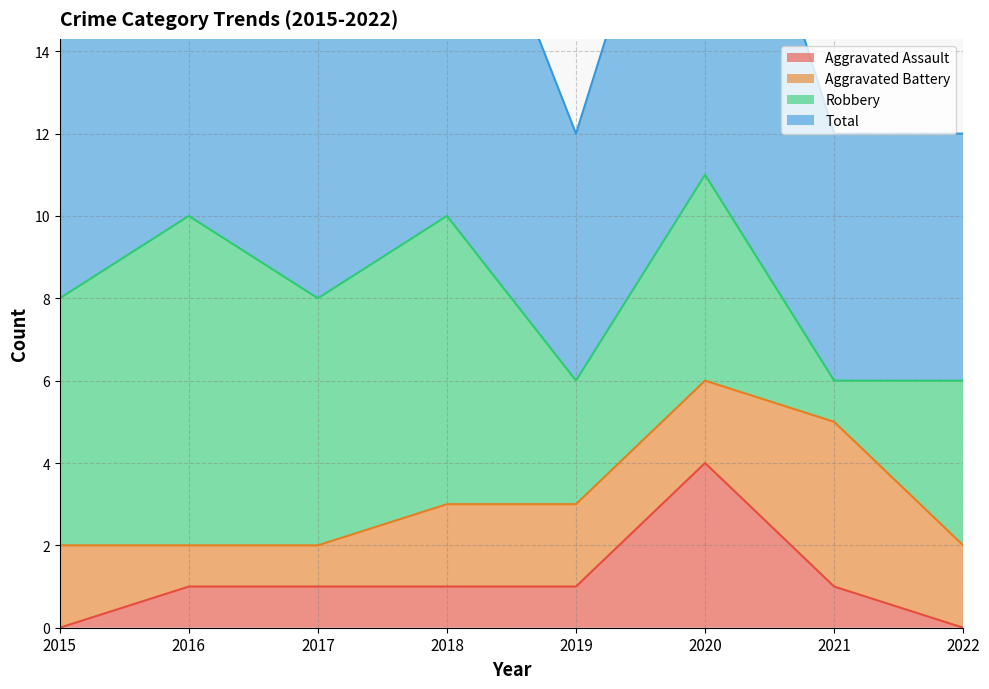

What is the maximum value for Aggravated Assault?

4